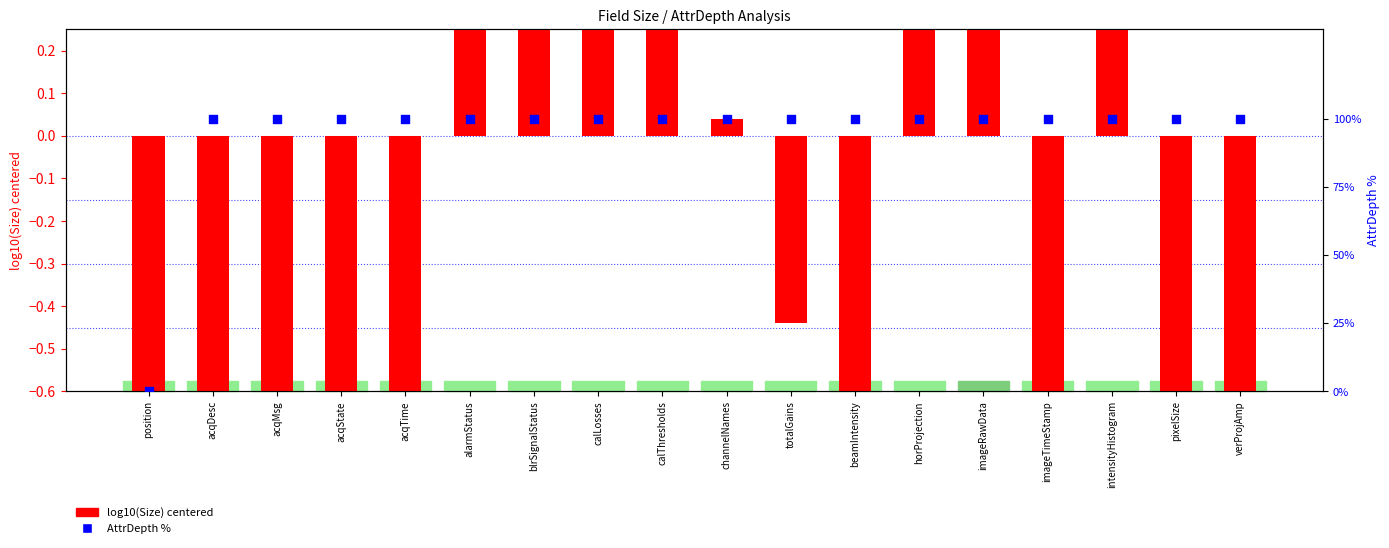

Which series has the largest total across all categories?

AttrDepth %